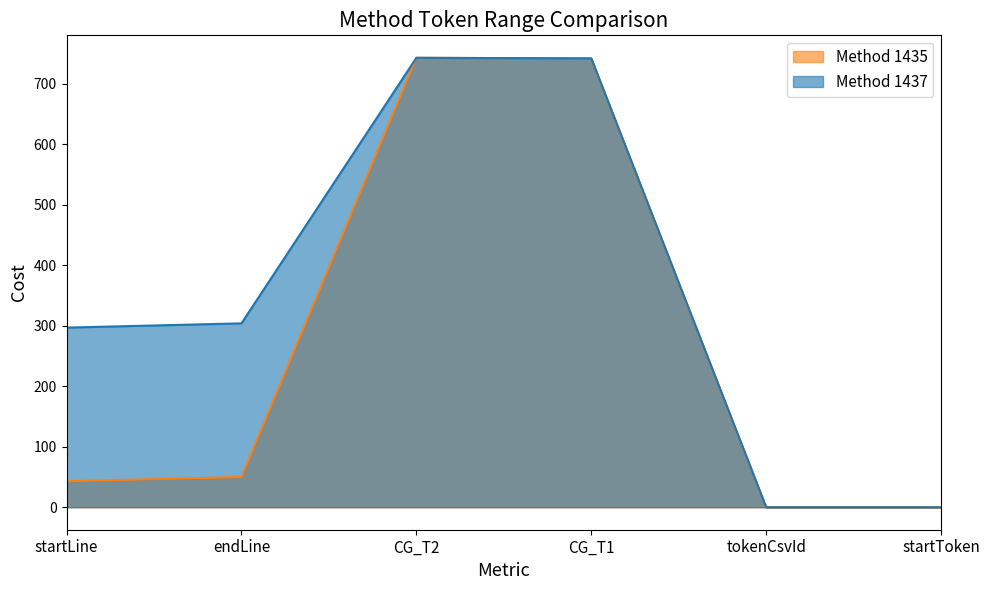

What is the sum of the endLine values at 225 and 225?

354